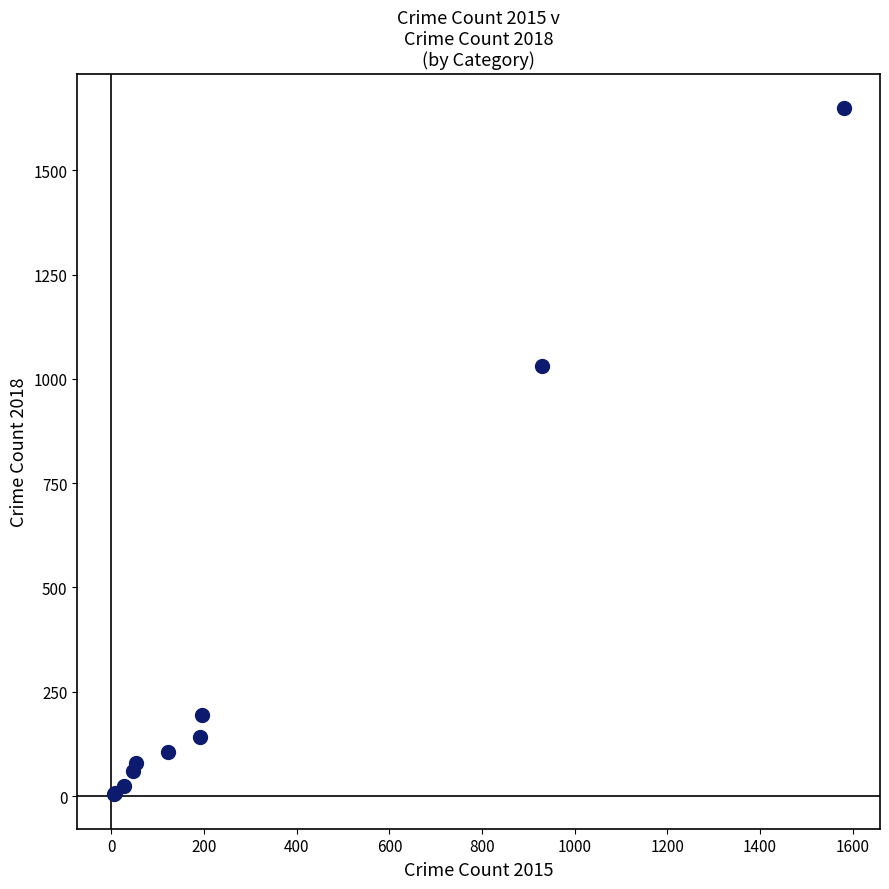

What Y value in the scatter plot is closest to 826?

1031